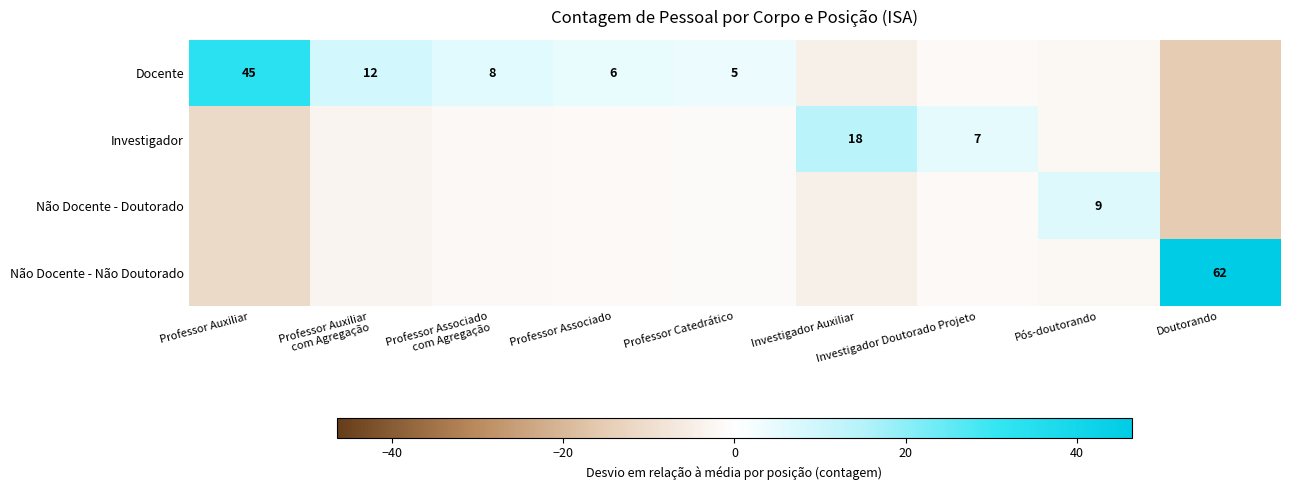

How many values in the Não Docente - Doutorado series are below -2?

4